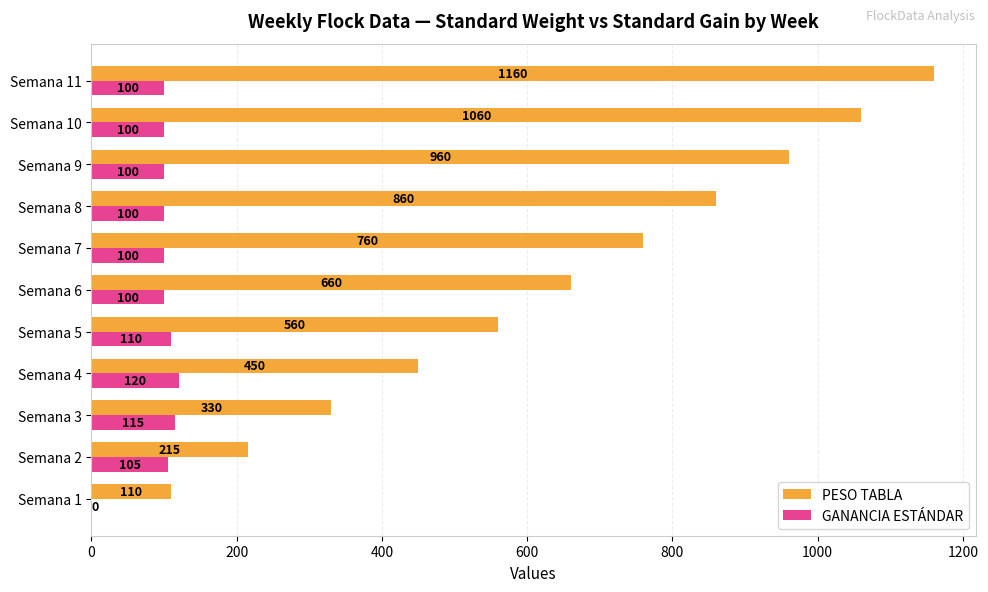

Which series has the largest total across all categories?

PESO TABLA